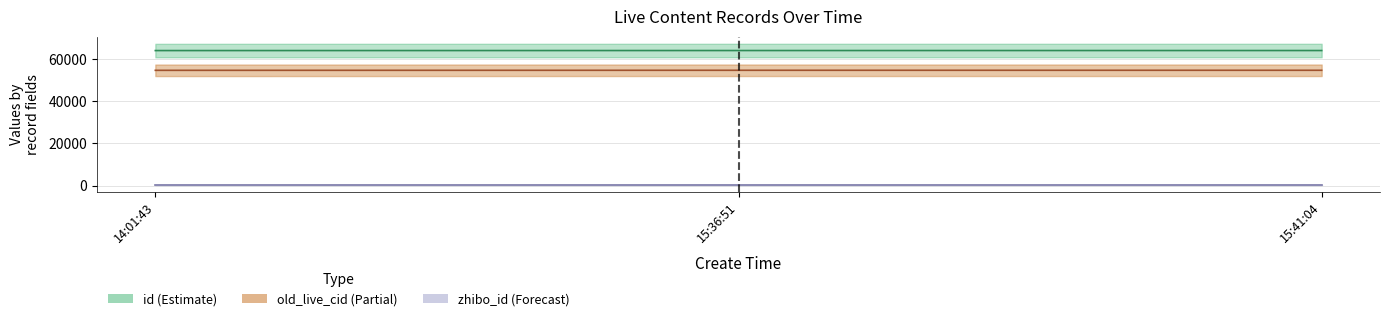

What is the total value across all series at 2014-07-25 15:36:51?

119010